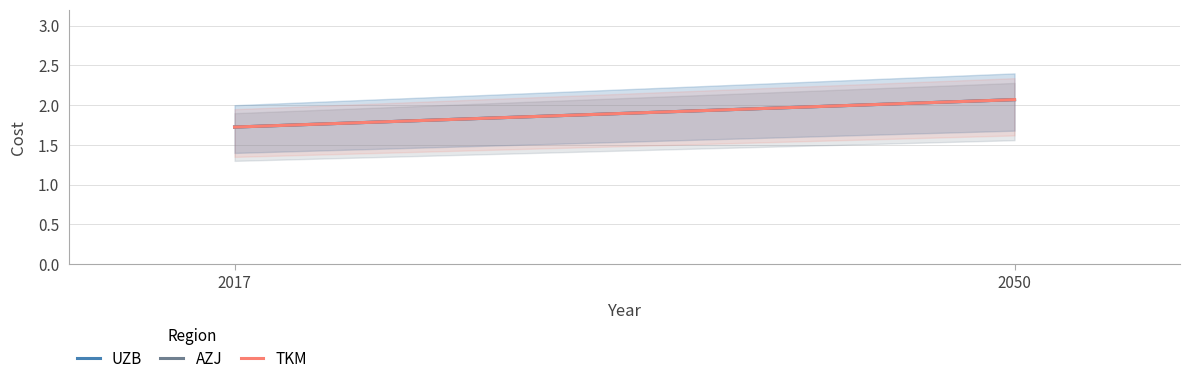

The TKM series shows 2.1 at 2050. True or false?

True